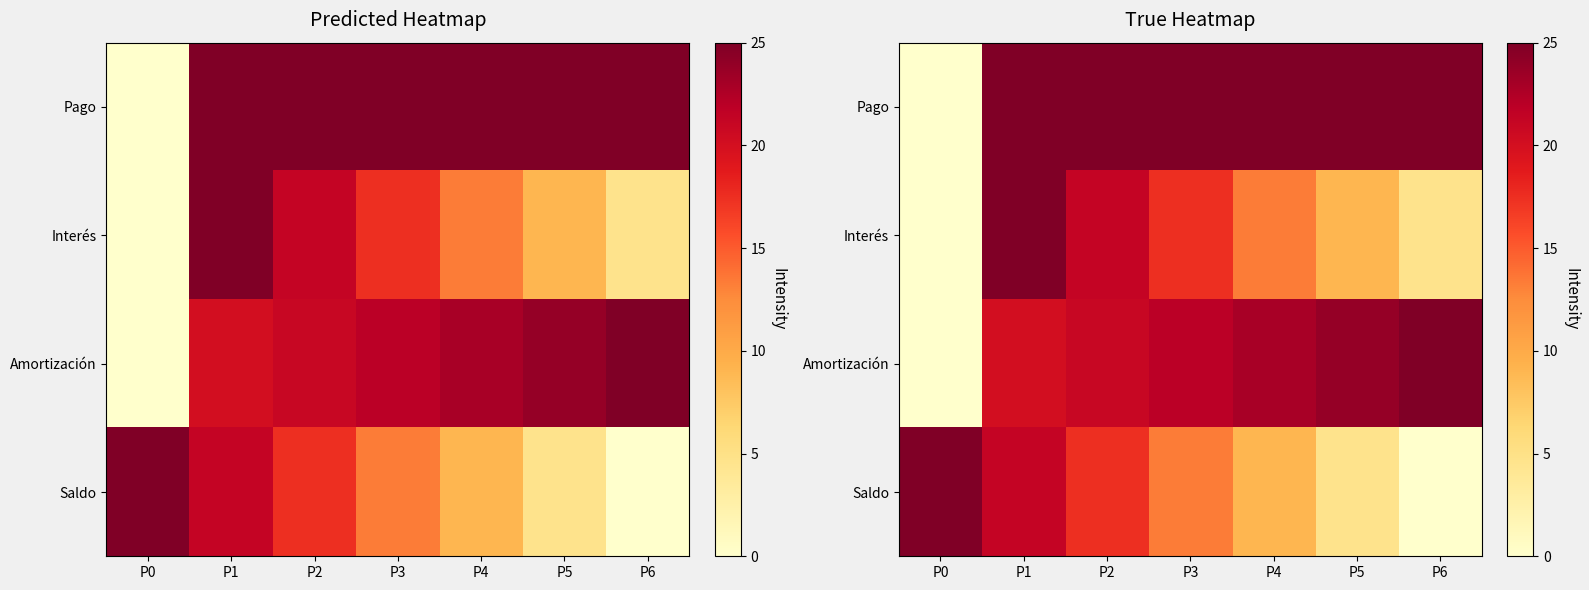

Which has a higher value, P1 or P3?

P1